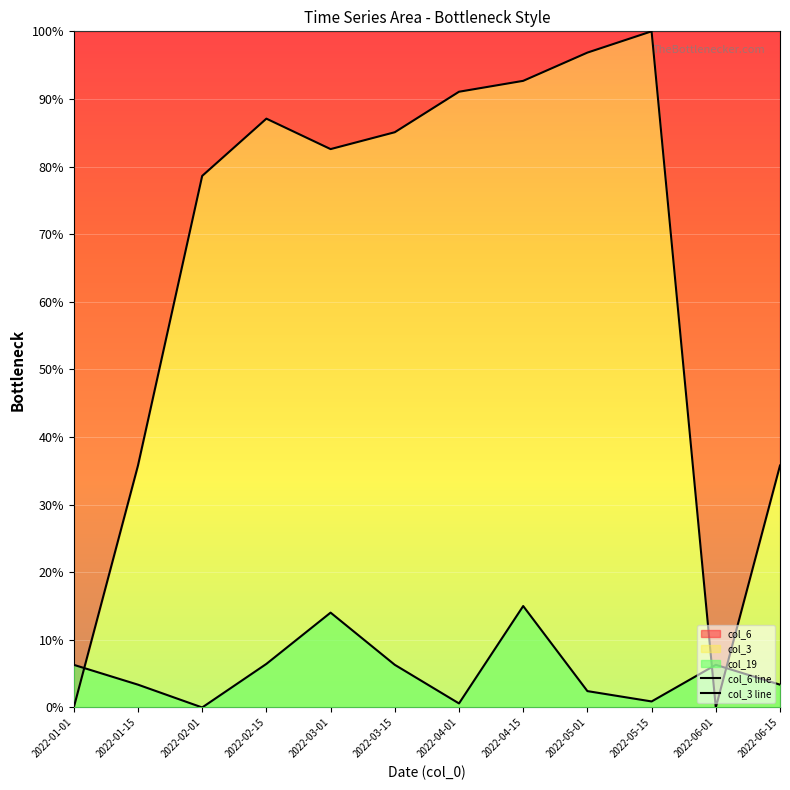

True or false: col_6 line has more than 1 interior local peaks.

True